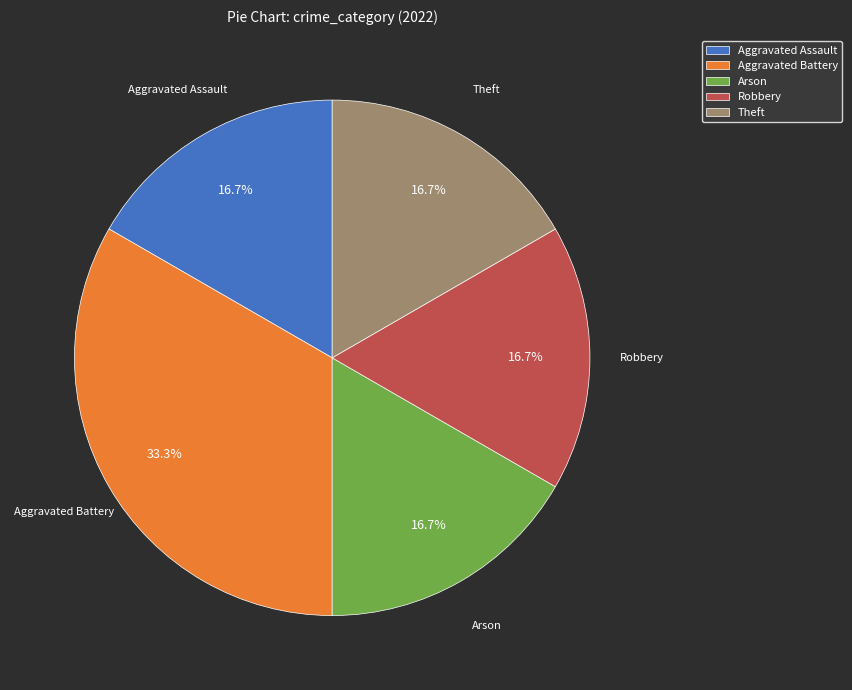

Is it true that Aggravated Assault is 17% of the pie?

True